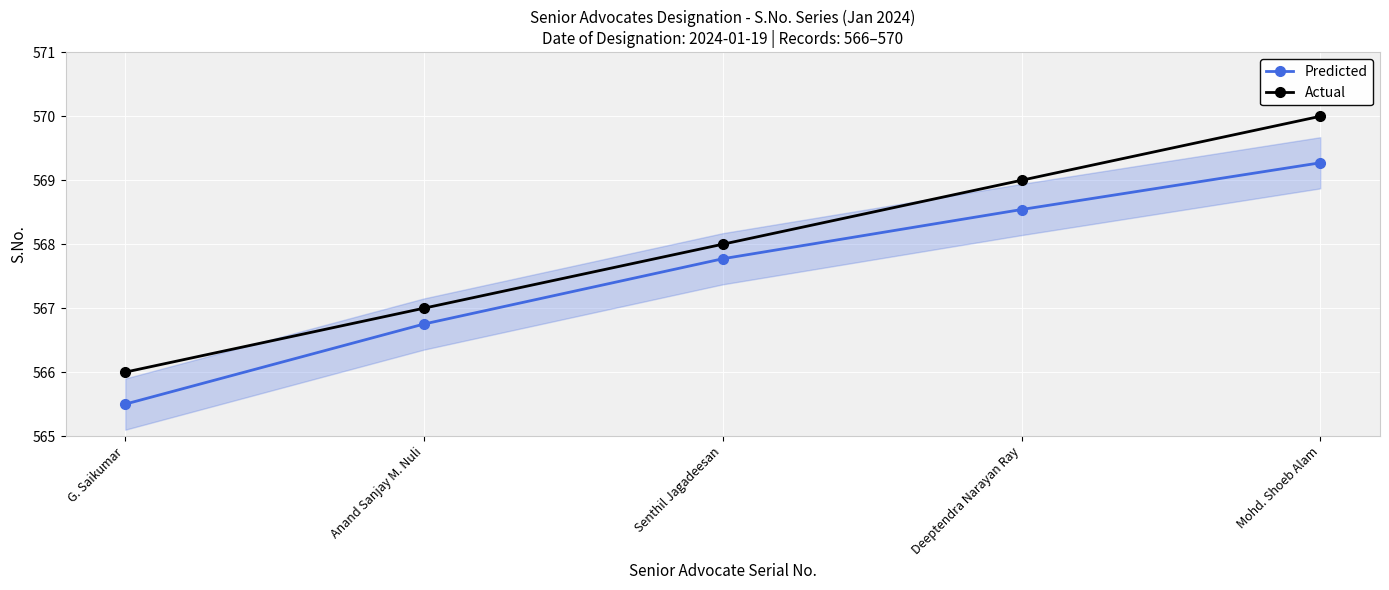

Rank the categories by Predicted value from highest to lowest.

Mohd. Shoeb Alam, Deeptendra Narayan Ray, Senthil Jagadeesan, Anand Sanjay M. Nuli, G. Saikumar